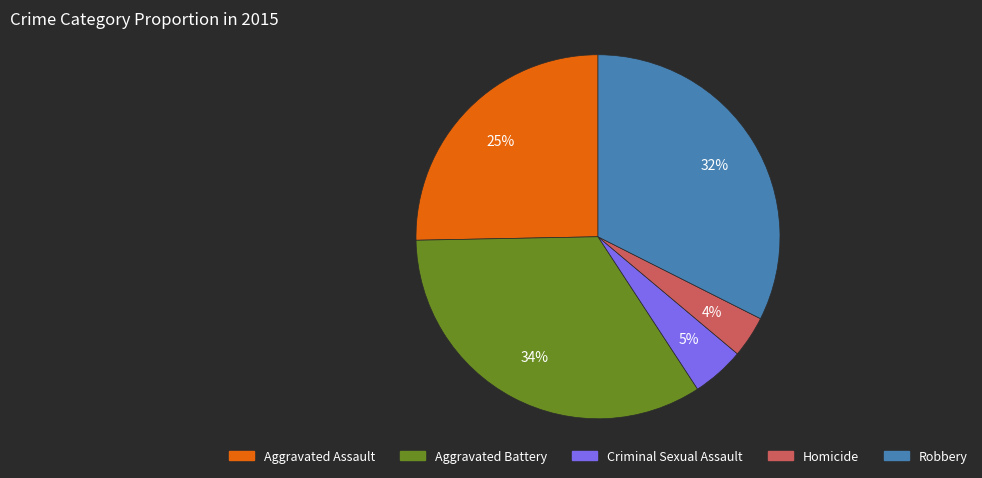

Which slice is the largest?

Aggravated Battery